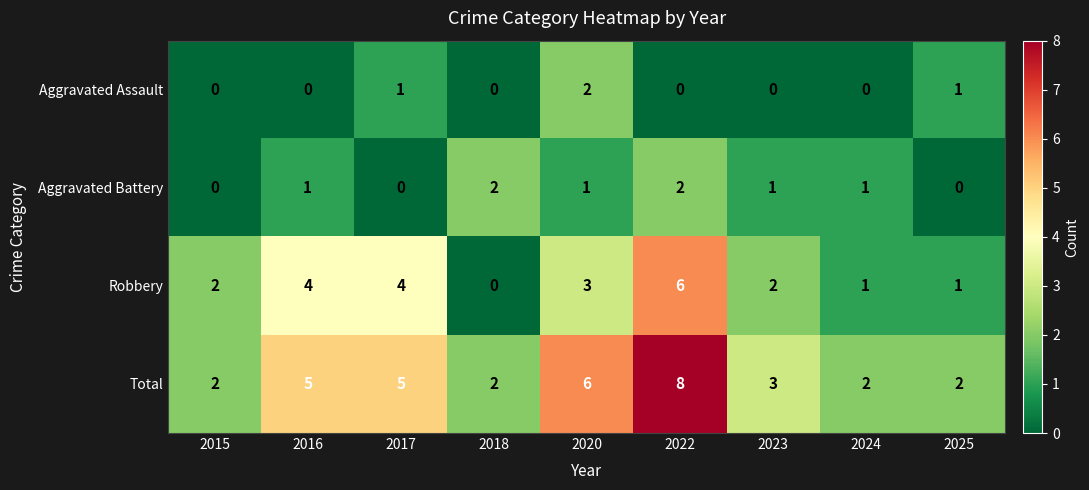

The value of Robbery at 2022 is 8. True or false?

False